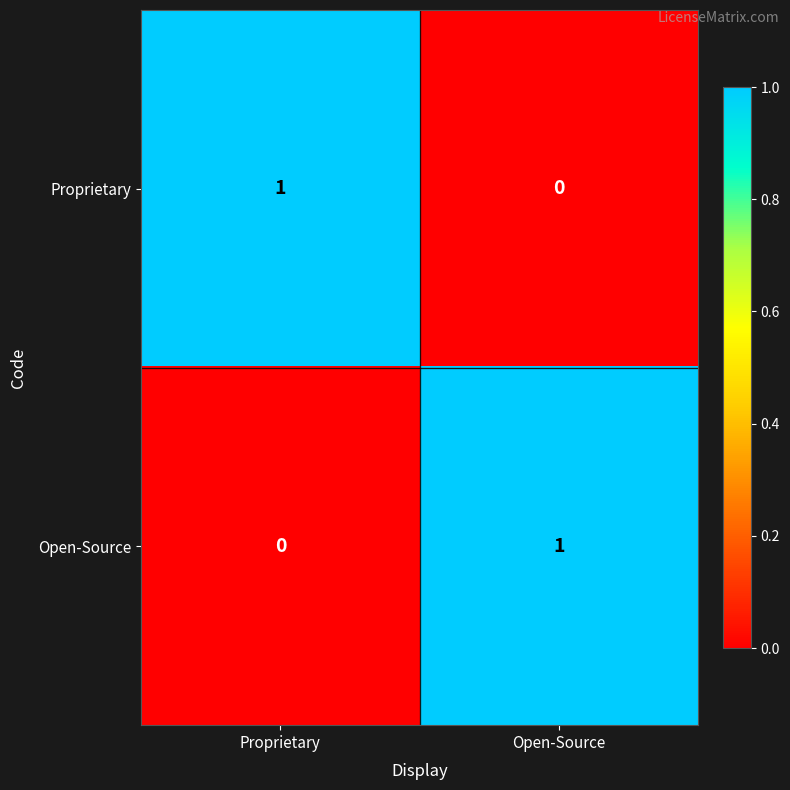

Which category has the lowest value in the Open-Source series?

Proprietary